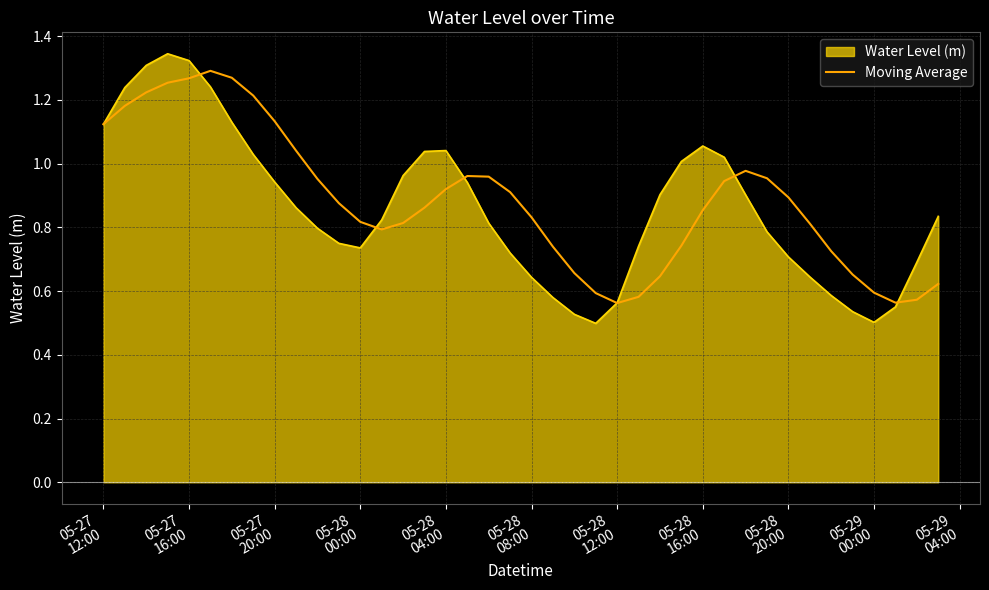

Which series has the widest spread of values?

Water Level (m)